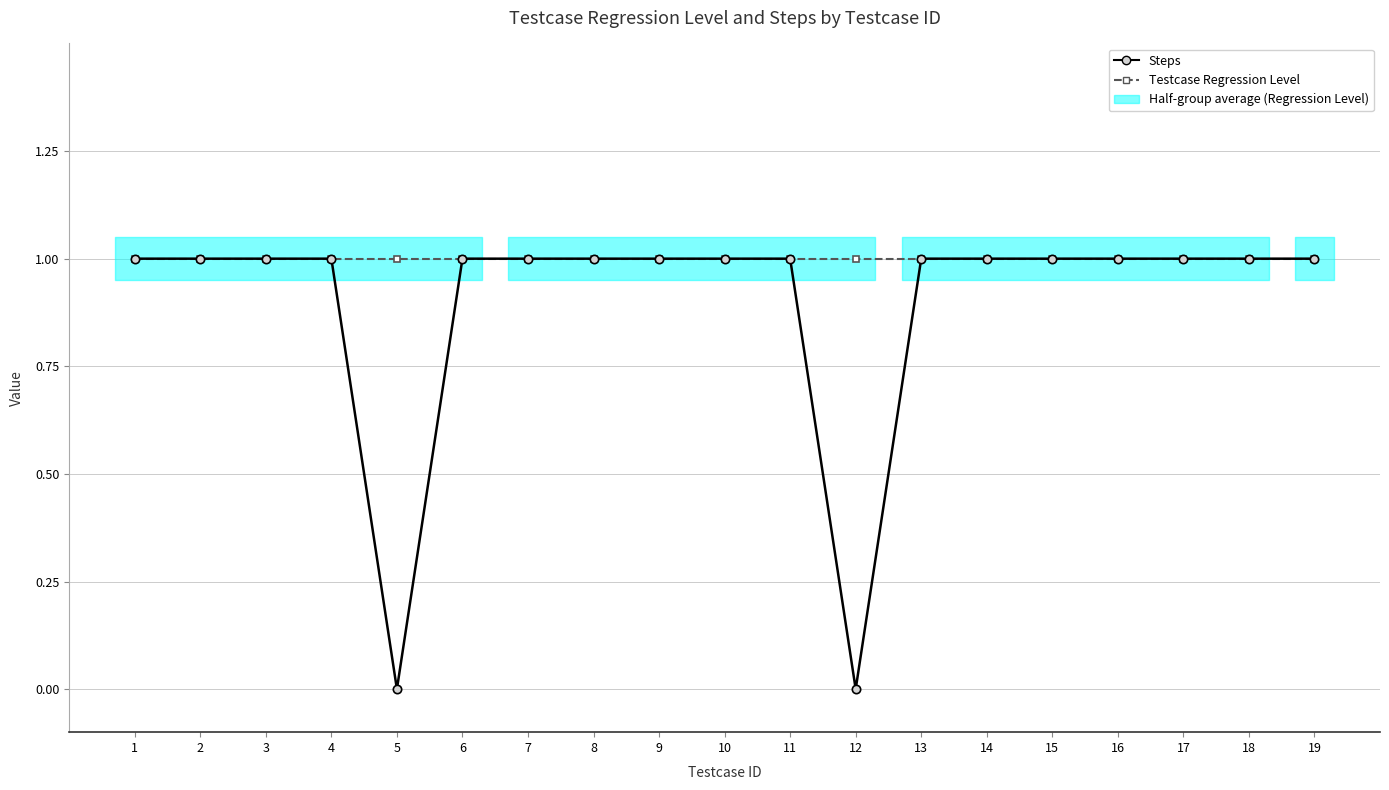

What is the sum of all Steps values?

17